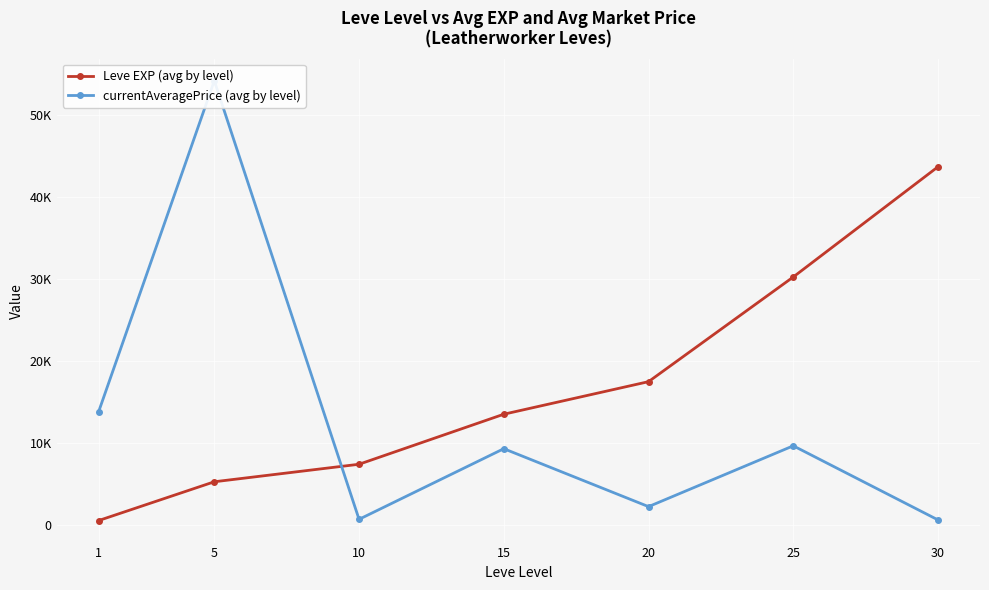

How many intersections are there between Leve EXP (avg by level) and currentAveragePrice (avg by level)?

1